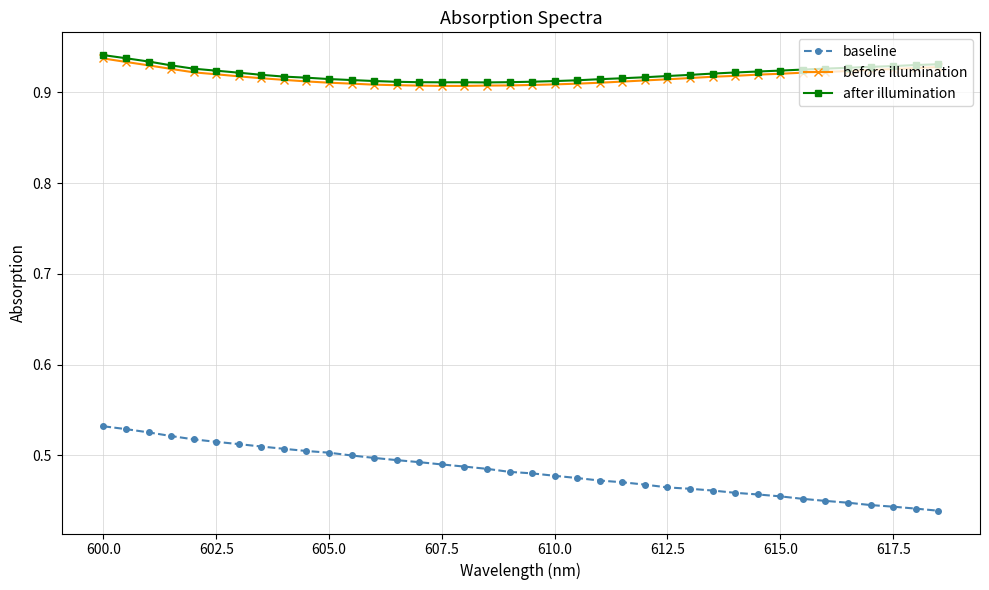

True or false: before illumination and baseline cross at least once.

False